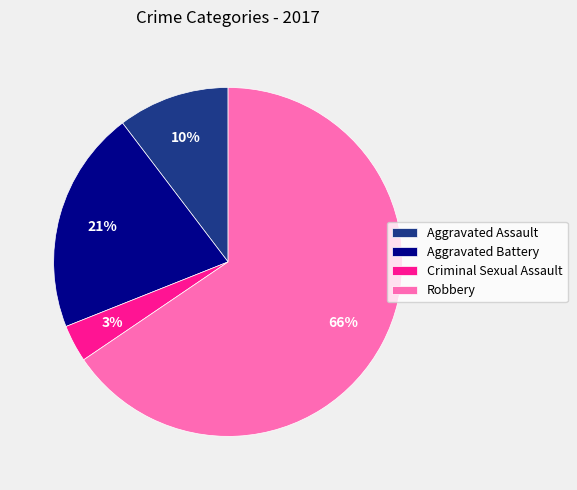

Is Criminal Sexual Assault the majority of the pie?

No